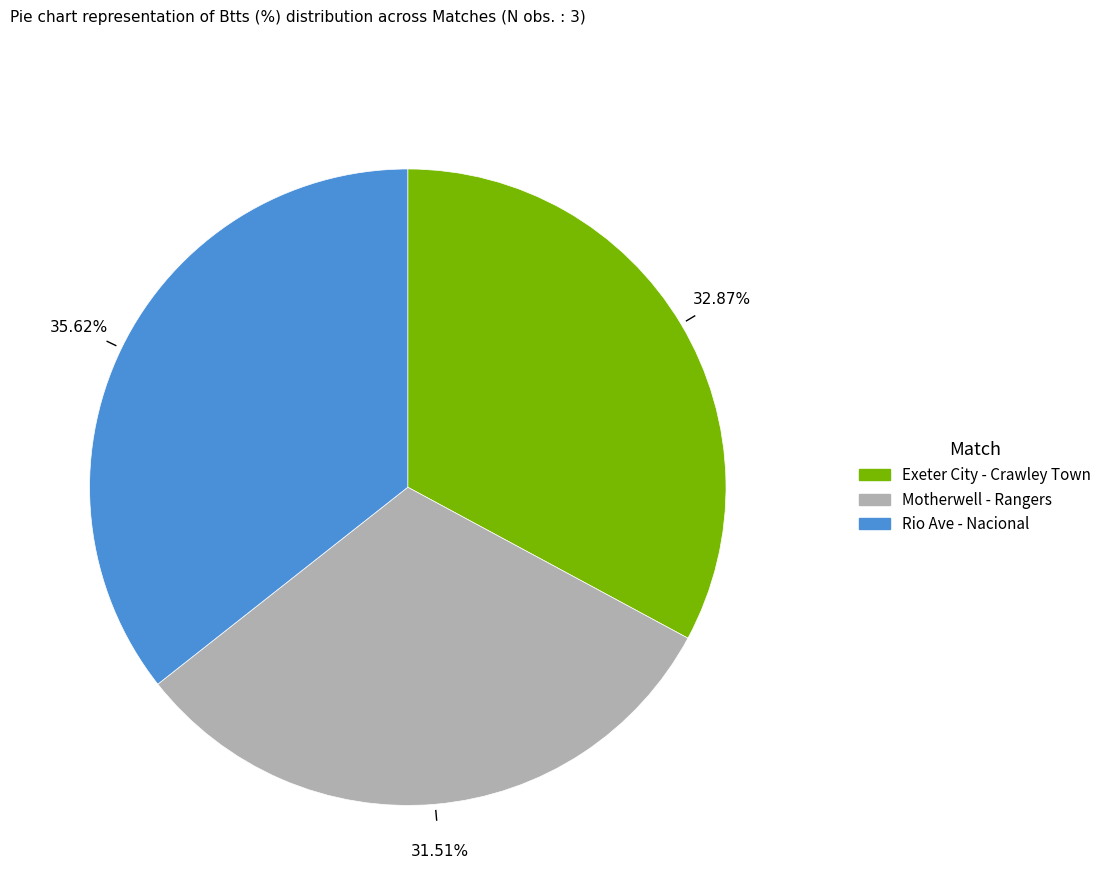

What percentage is the Rio Ave - Nacional slice, to the nearest percent?

36%